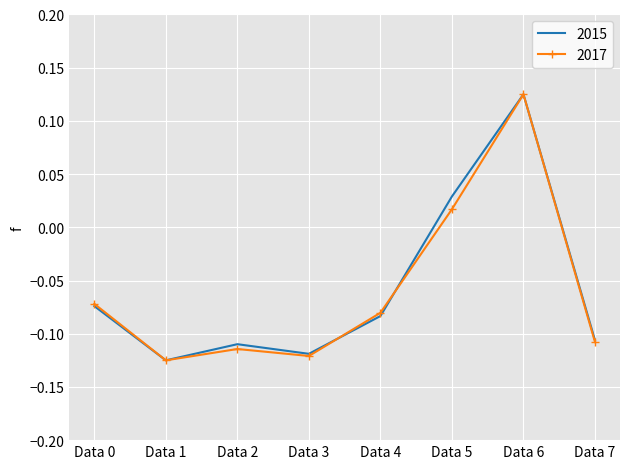

Between Data 0 and Data 1, which series saw the biggest shift?

2017